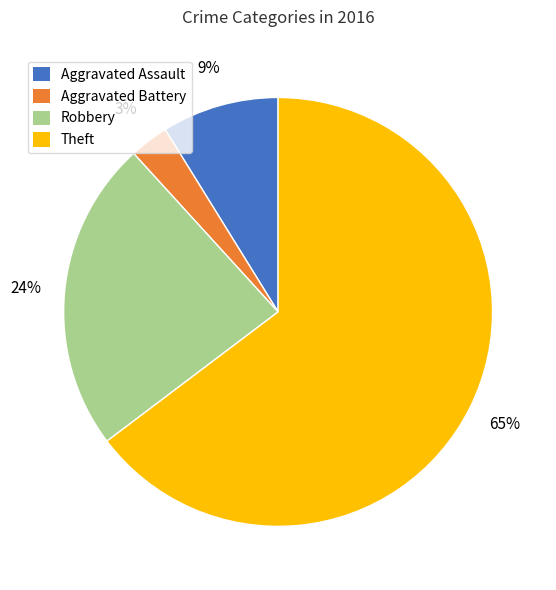

Does any single category account for the majority?

Yes